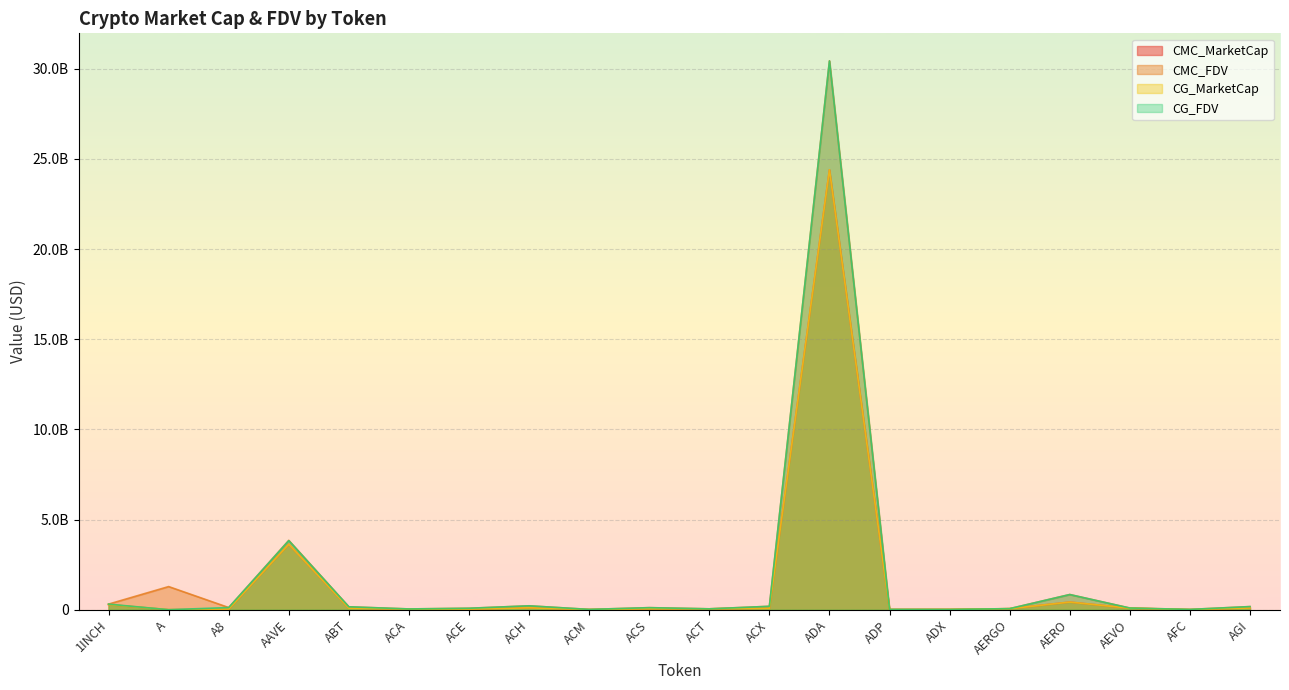

What is the difference between the maximum and minimum values in the CMC_FDV series?

30425339533.6